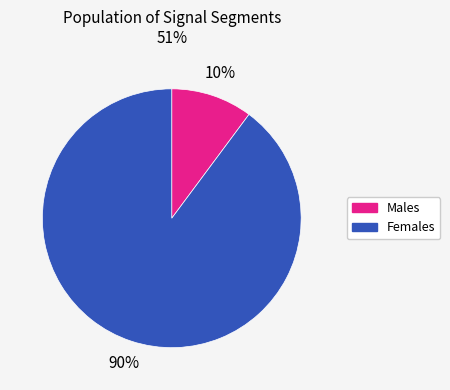

To the nearest percent, what is the average slice percentage?

50%